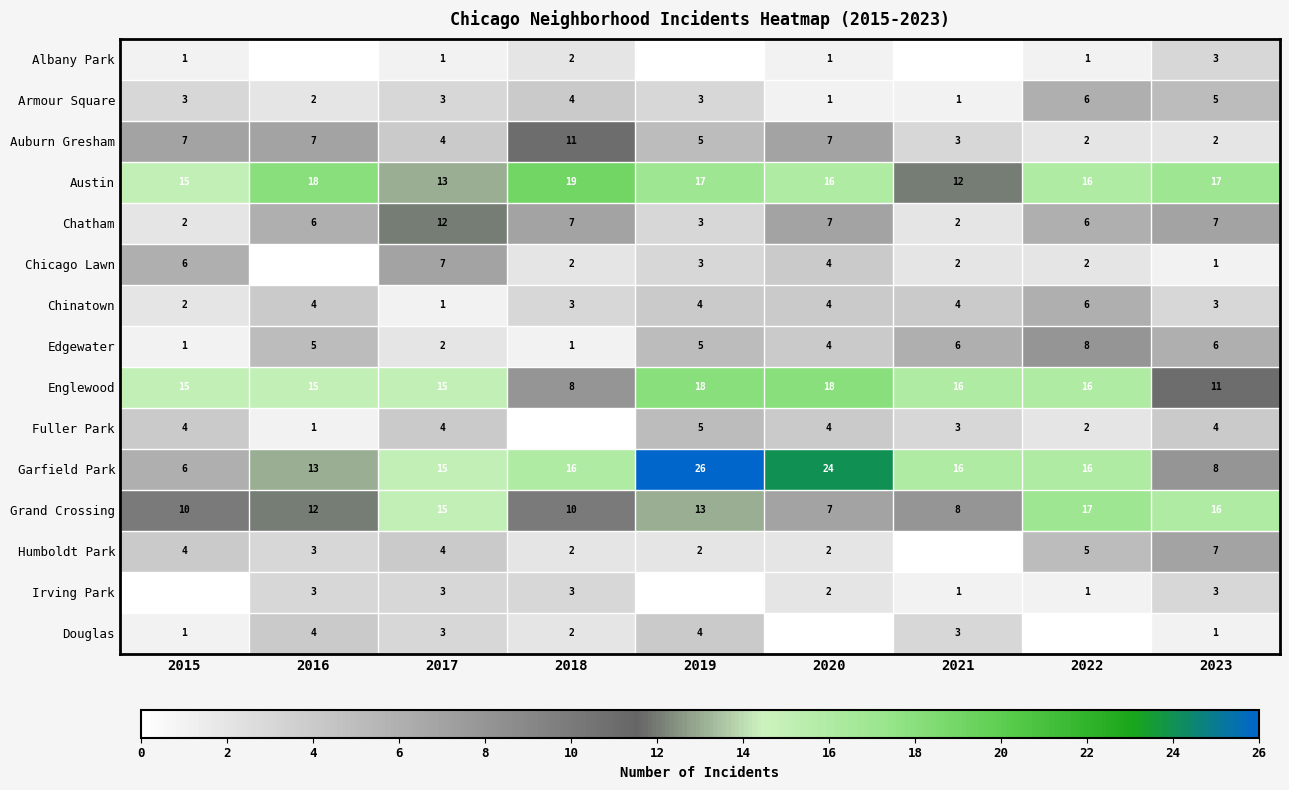

How many Armour Square values are between 2 and 4?

5